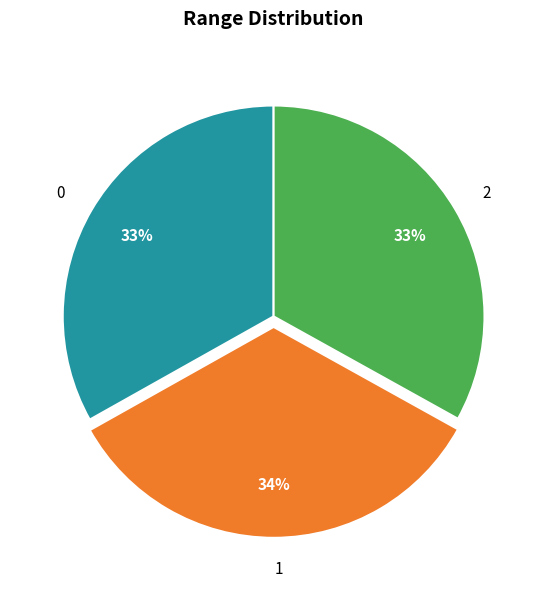

Approximately how many times larger is the value at 0 compared to 2?

1.0